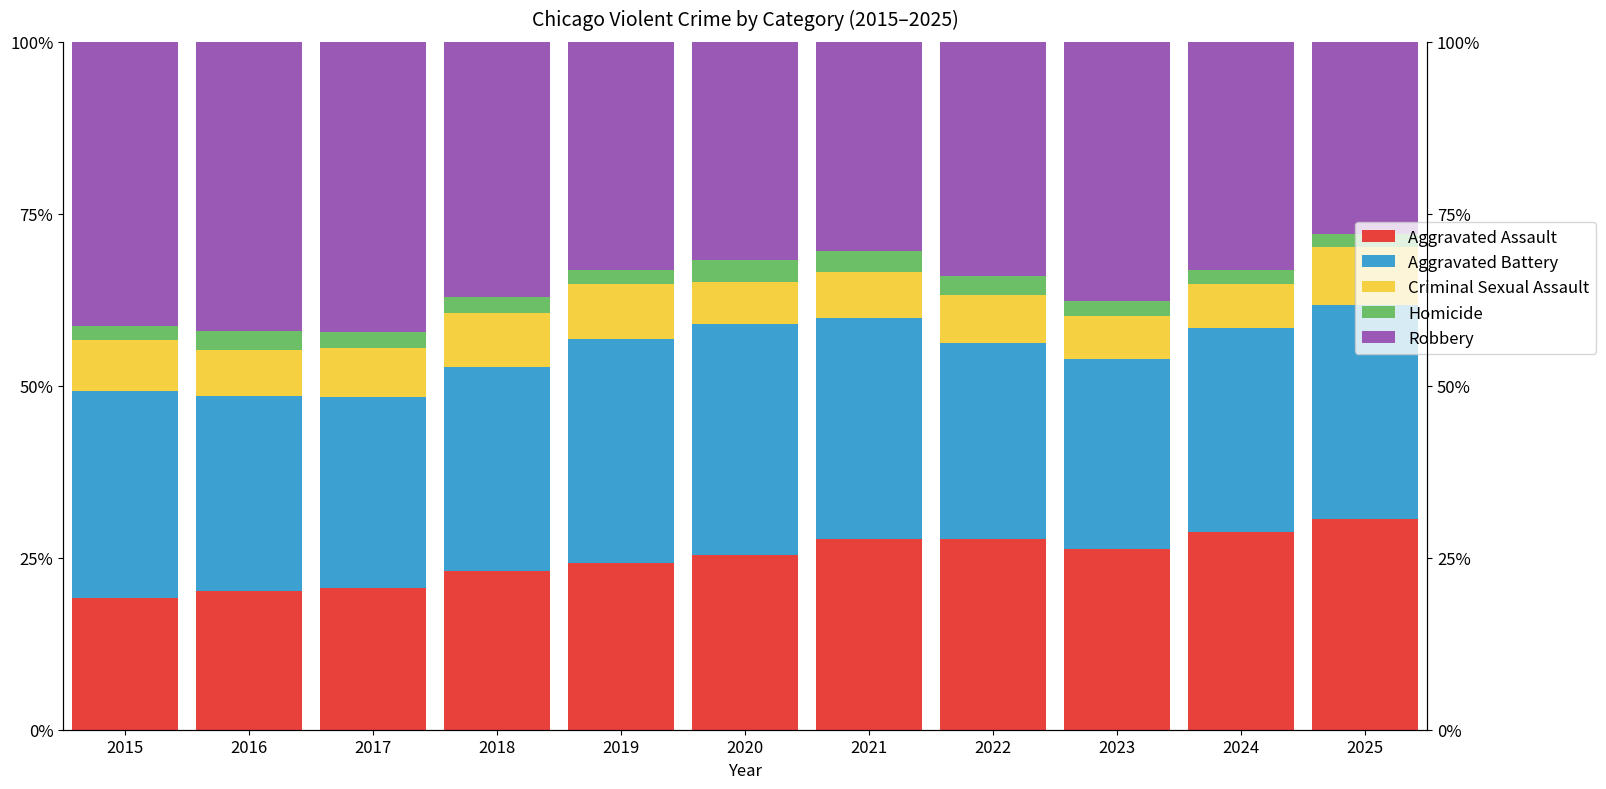

Rank the series by their maximum value, from highest to lowest.

Robbery, Aggravated Battery, Aggravated Assault, Criminal Sexual Assault, Homicide